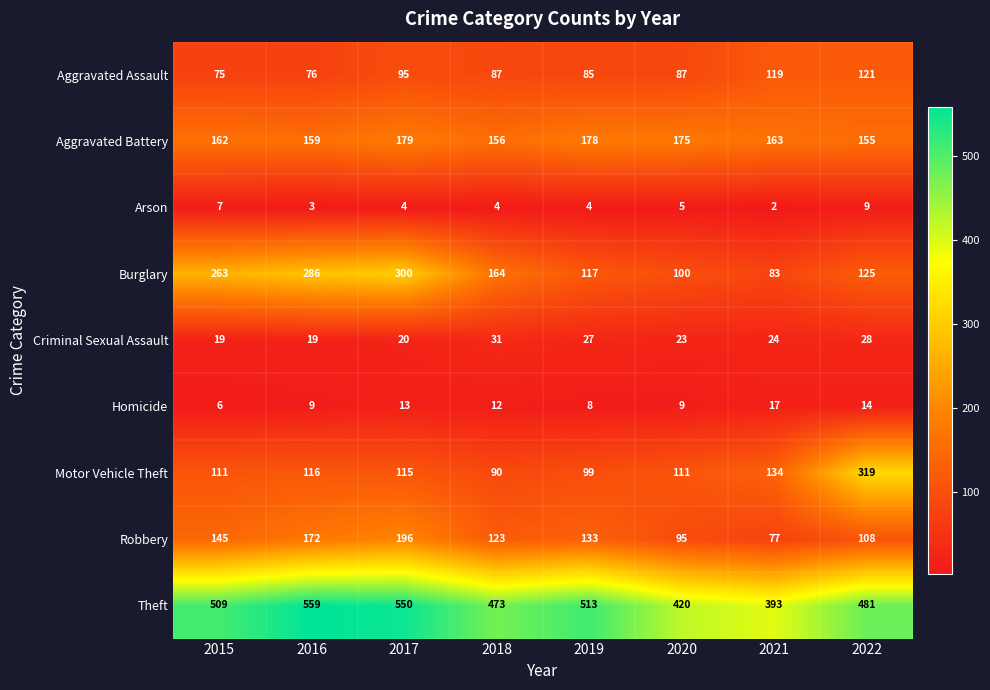

True or false: Burglary has a value of 165 at 2015.

False